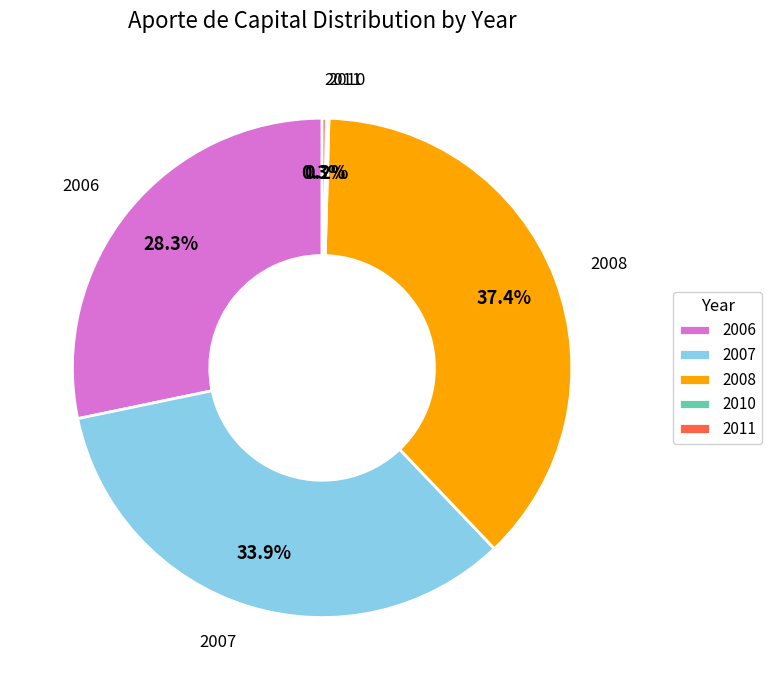

True or false: 2008 accounts for 37% of the total.

True